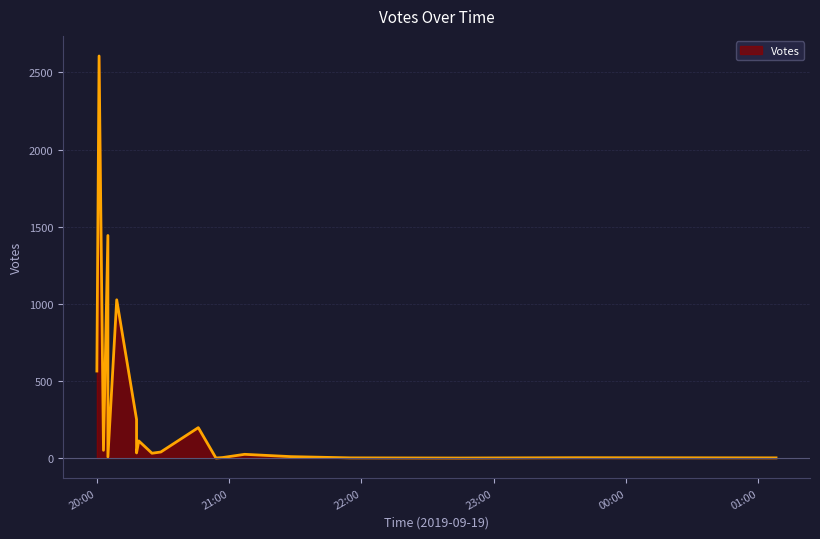

True or false: the data shows 0 at 2019-09-19 22:45.

True